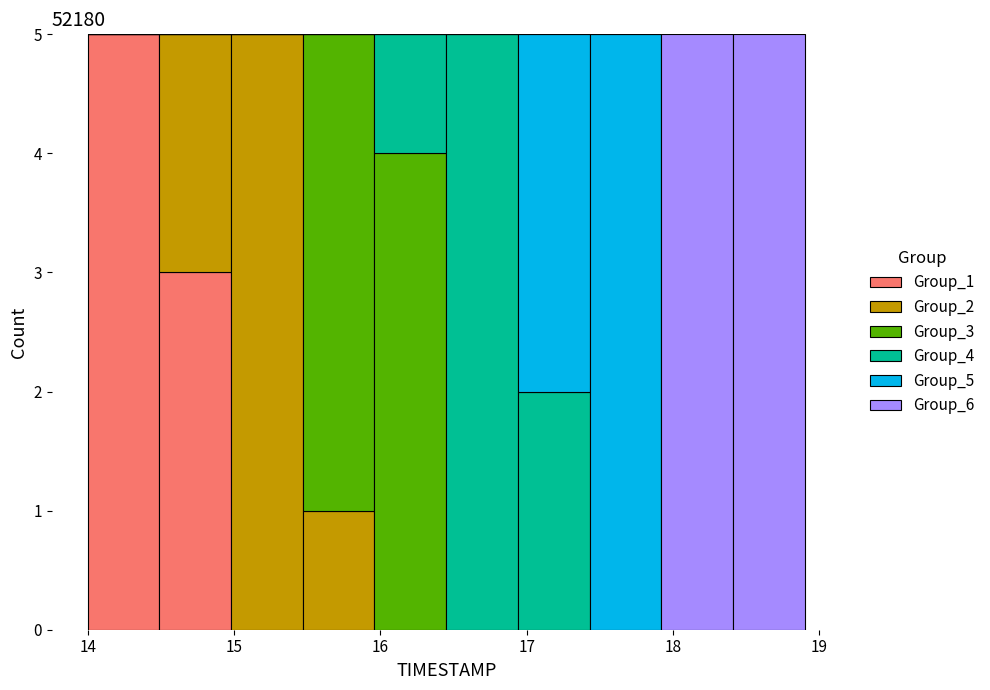

Reading left to right, list every stacked bar in this chart as the range it spans on the x-axis followed by its total height. Neither the bar edges nor the heights are printed on the chart, so give them approximately, as read against the axes.

14.00 to 14.49: 5
14.49 to 14.98: 5
14.98 to 15.47: 5
15.47 to 15.96: 5
15.96 to 16.45: 5
16.45 to 16.94: 5
16.94 to 17.43: 5
17.43 to 17.92: 5
17.92 to 18.41: 5
18.41 to 18.90: 5